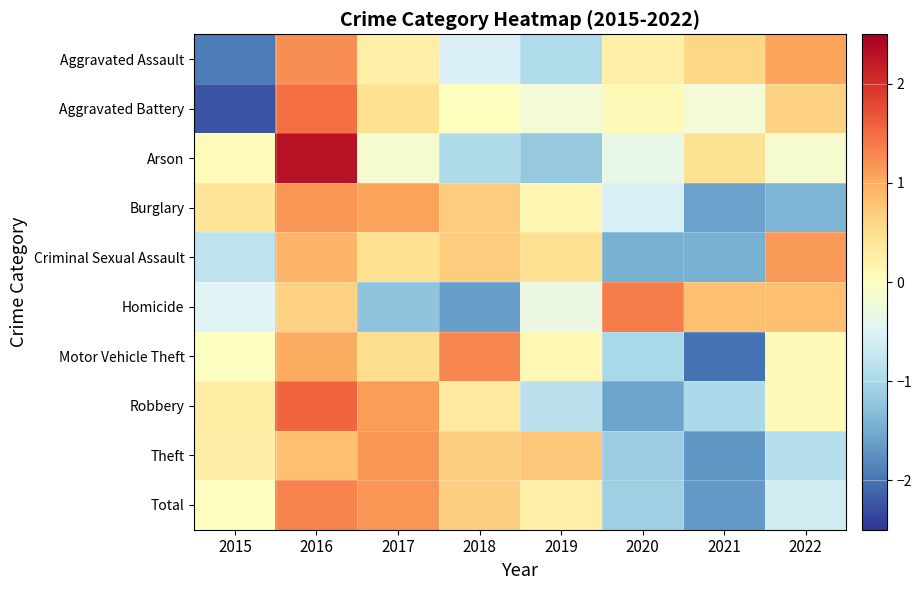

At which category does the chart reach its minimum across all series?

2015